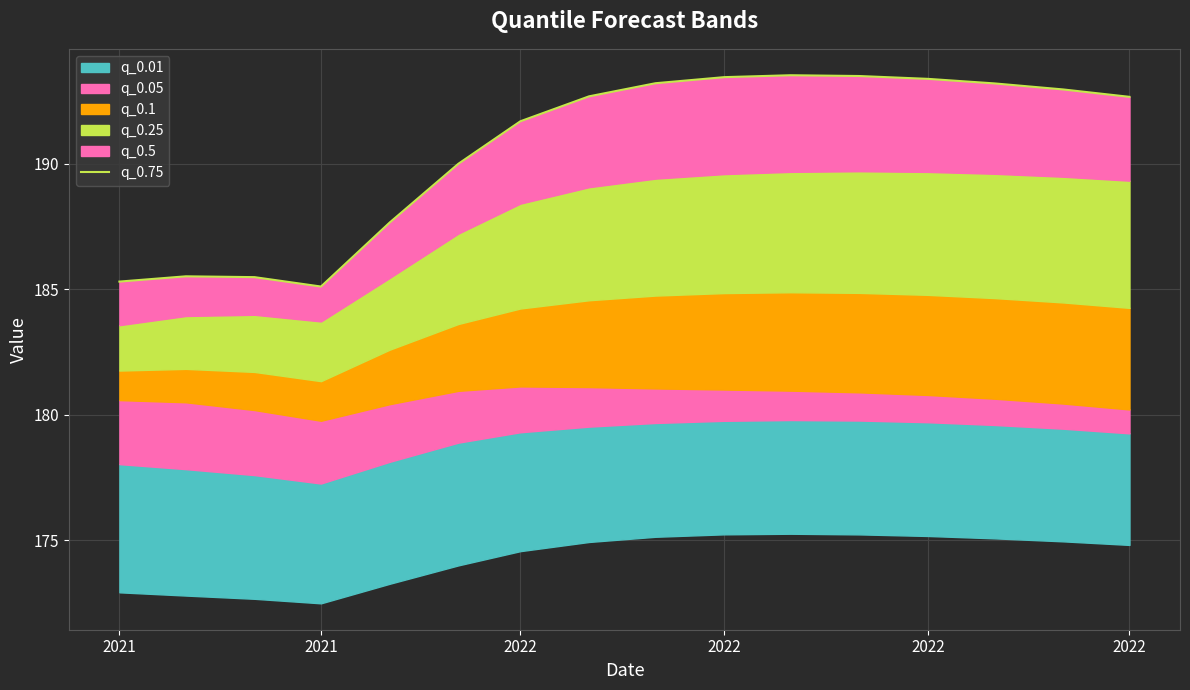

How many values are below 192?

7